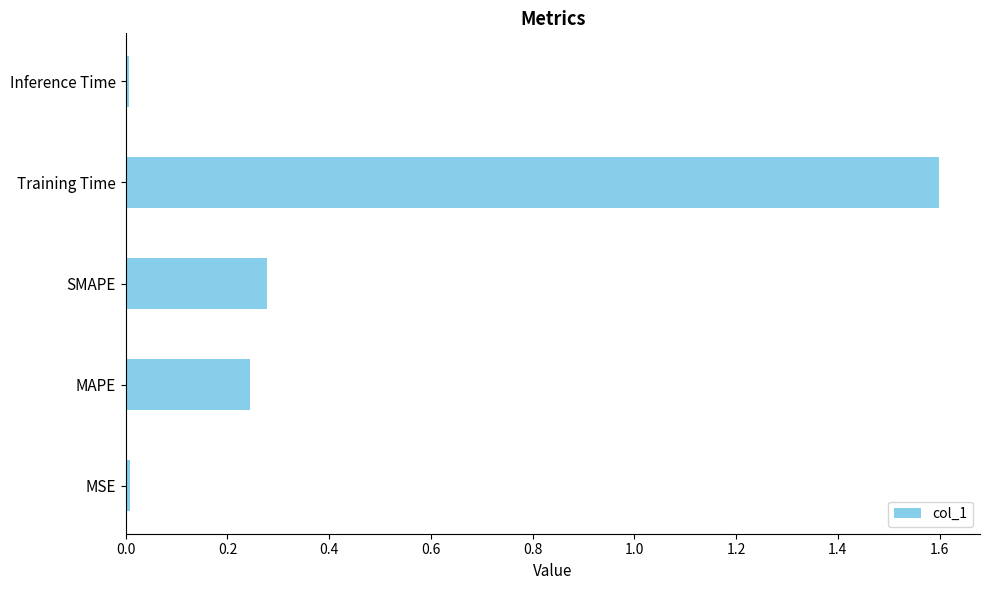

Count the number of categories in the chart.

5